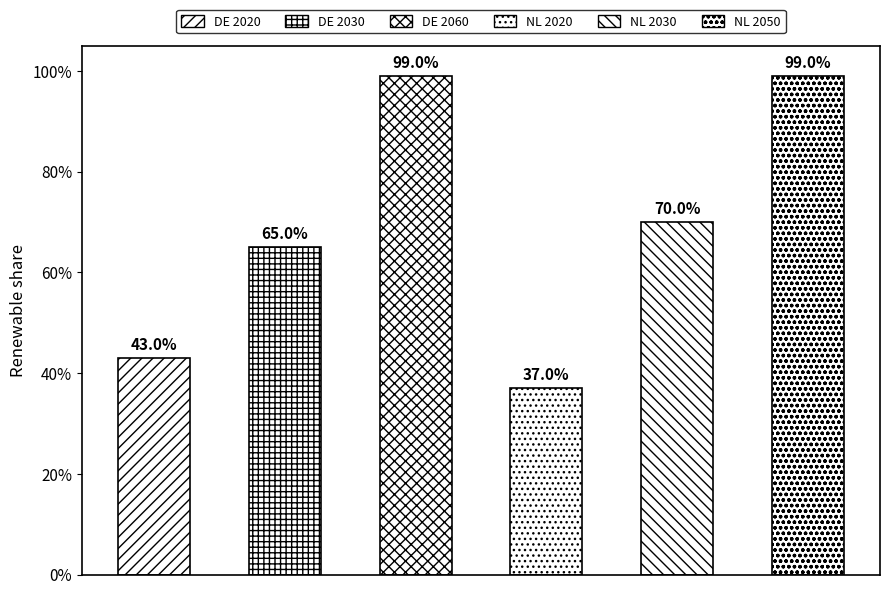

The value at NL 2020 is 0.2. True or false?

False